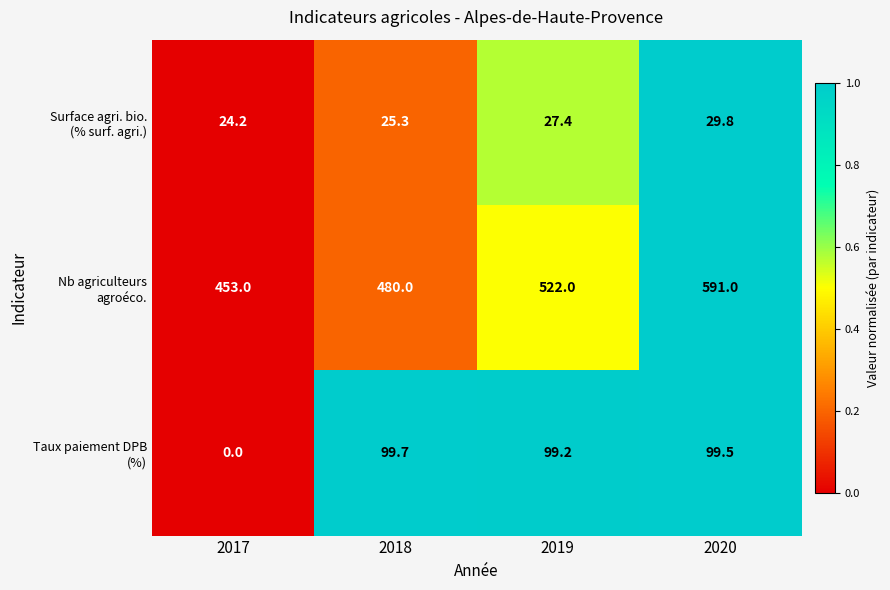

How many series are shown in this chart?

3